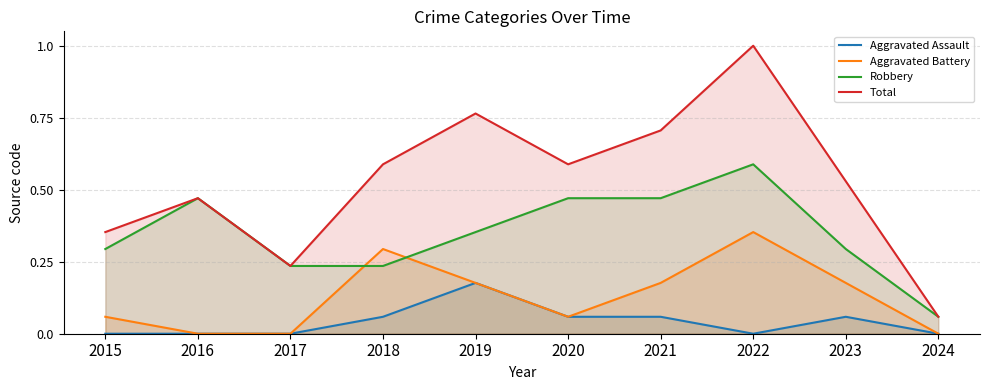

At how many categories does at least one series exceed 0?

10